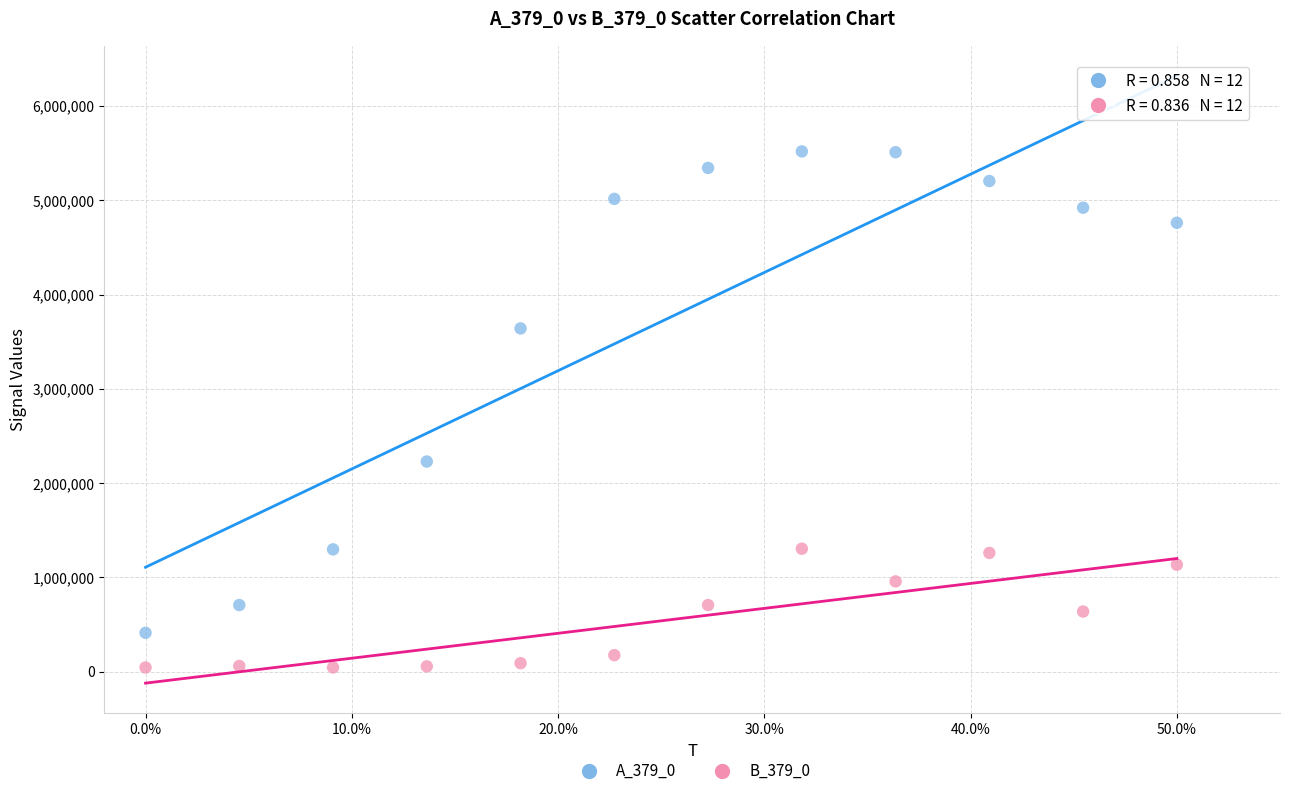

Which series has the widest spread of Y values?

A_379_0